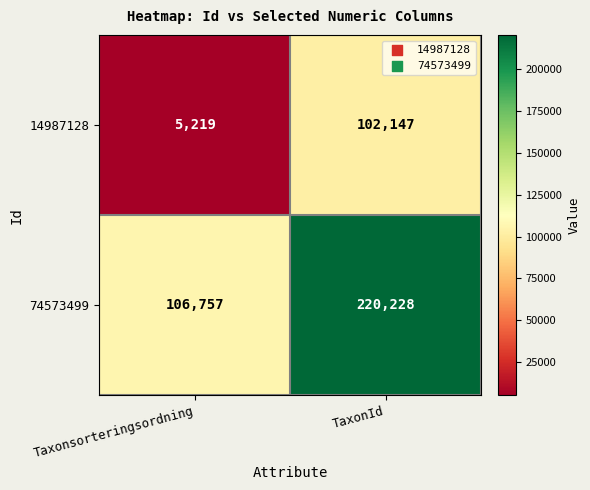

List the series in order of their peak value, lowest first.

14987128, 74573499